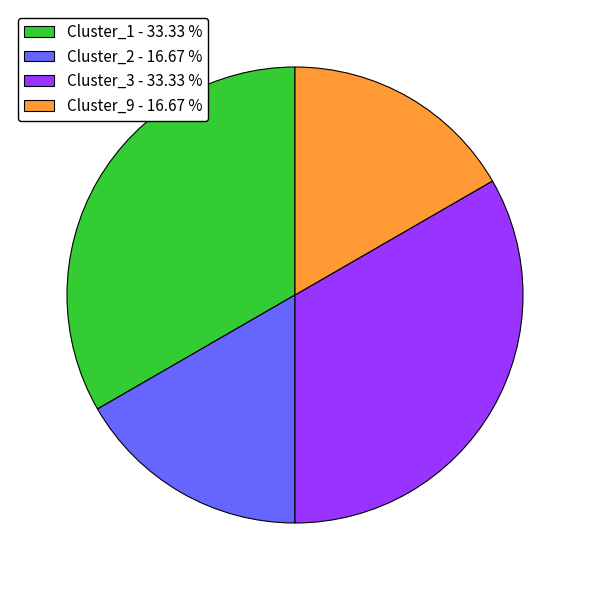

Does Cluster_9 - 16.67 % represent more than half of the total?

No